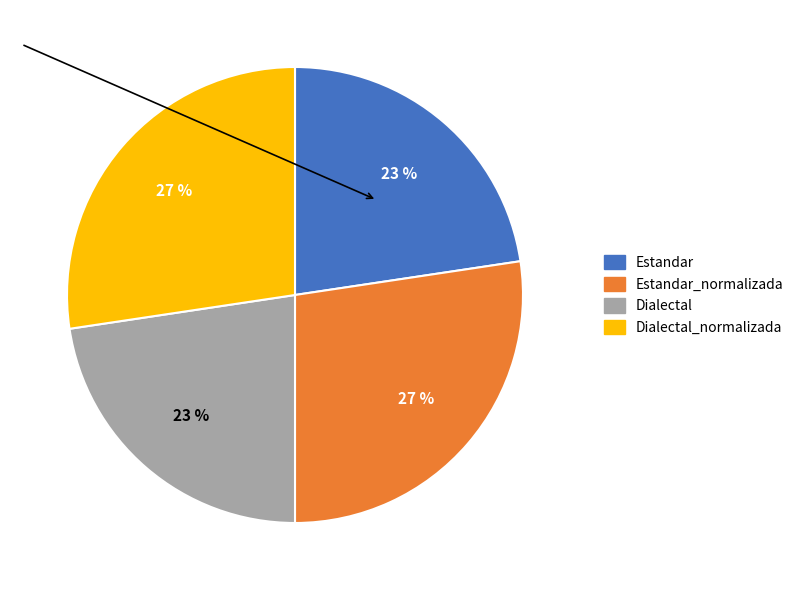

To the nearest percent, what is the average slice percentage?

25%